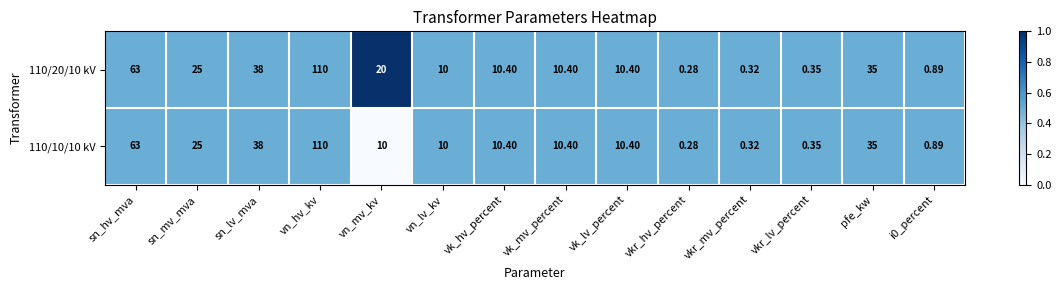

At which category is the sum across all series the highest?

vn_hv_kv